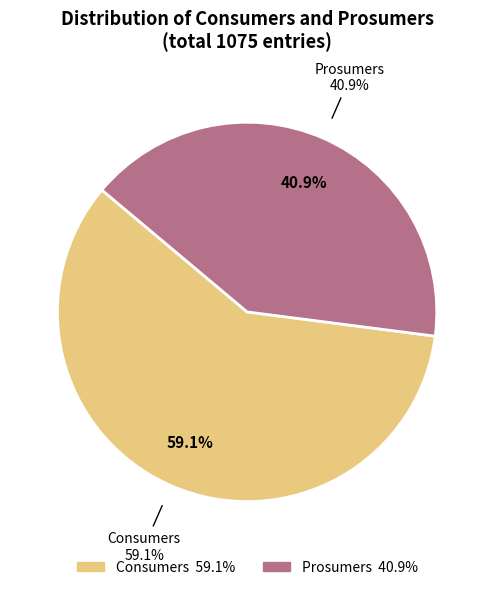

To the nearest percent, what is the difference between the Prosumers and Consumers slice percentages?

18%